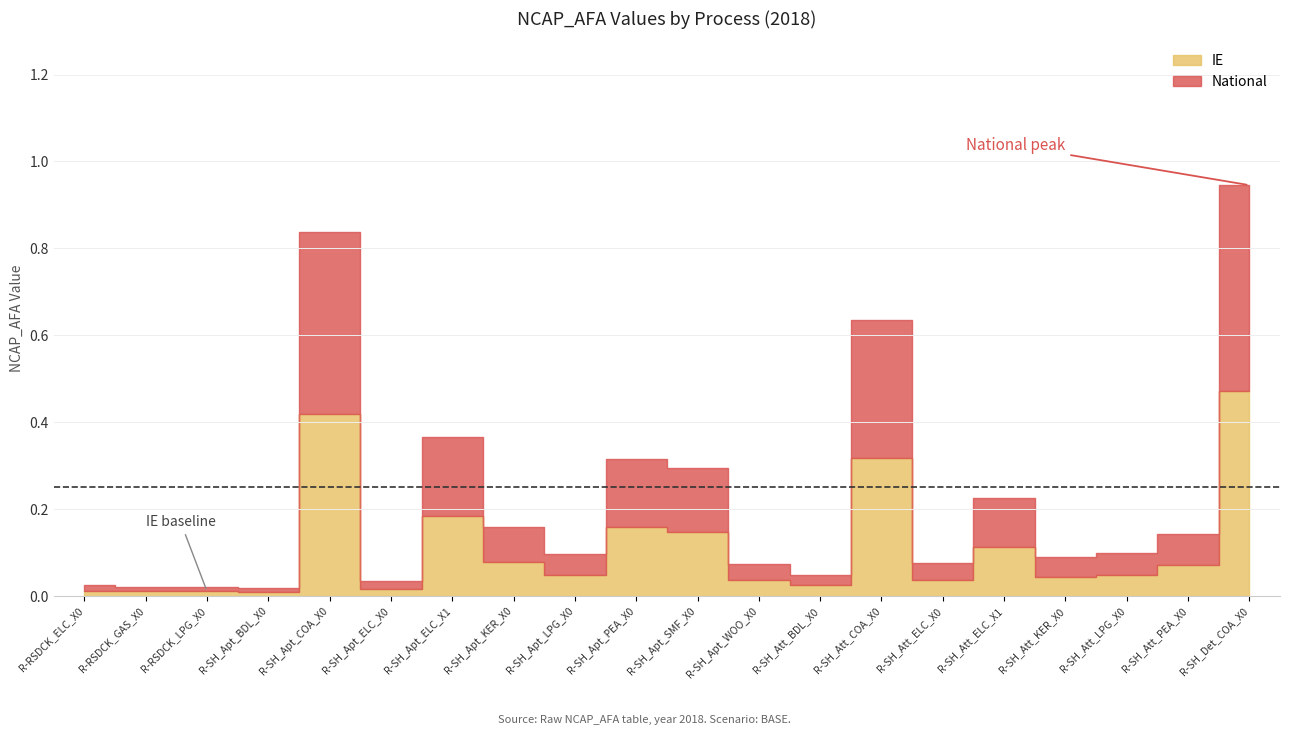

At which label is IE closest to 0?

R-SH_Apt_BDL_X0